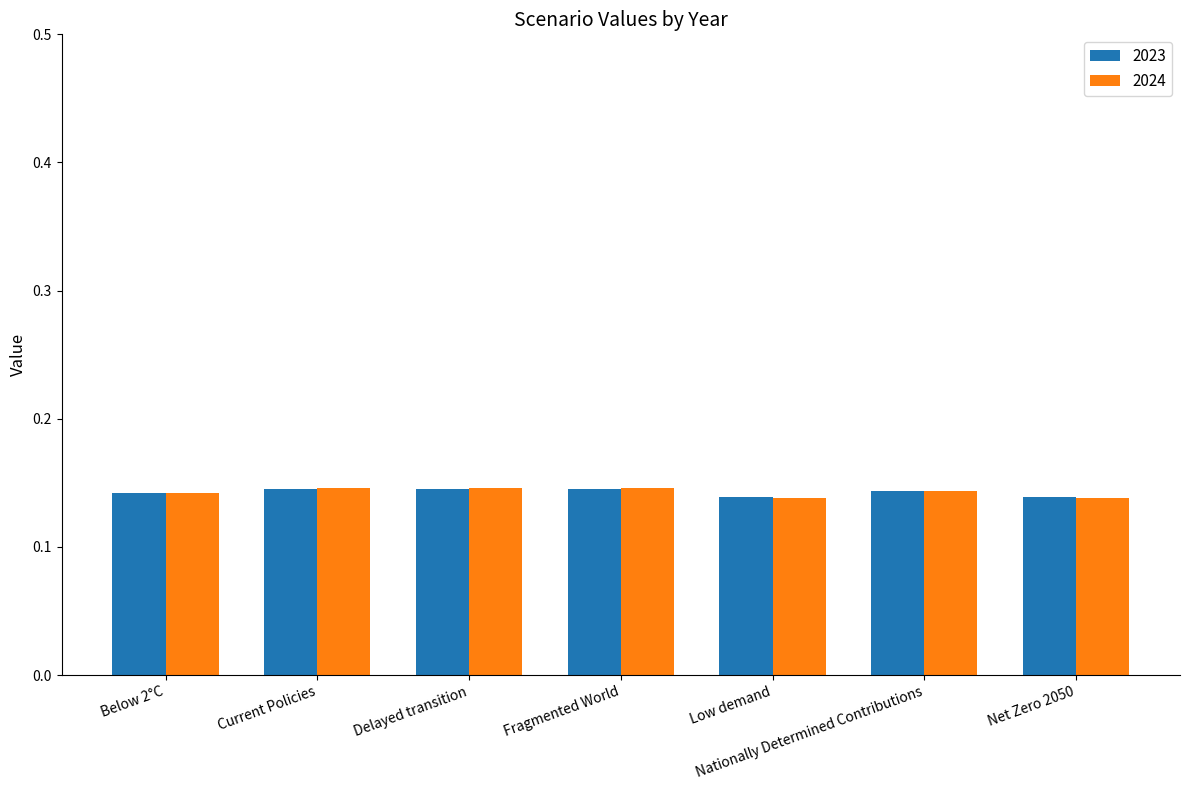

What position from the left is Current Policies?

2